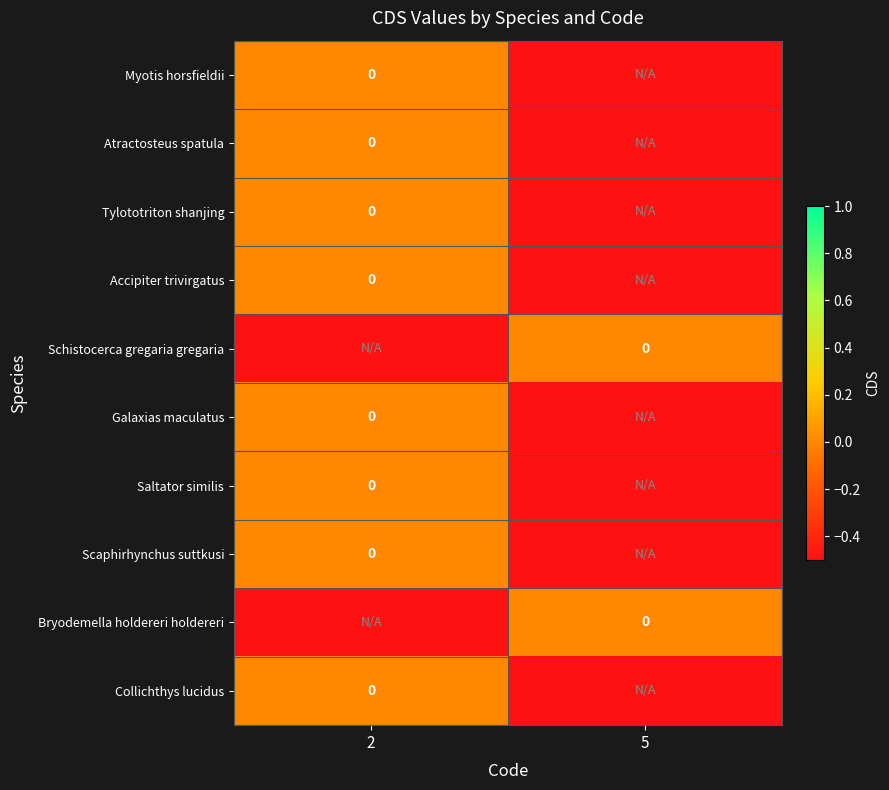

List the labels in order of Bryodemella holdereri holdereri value, smallest first.

2, 5